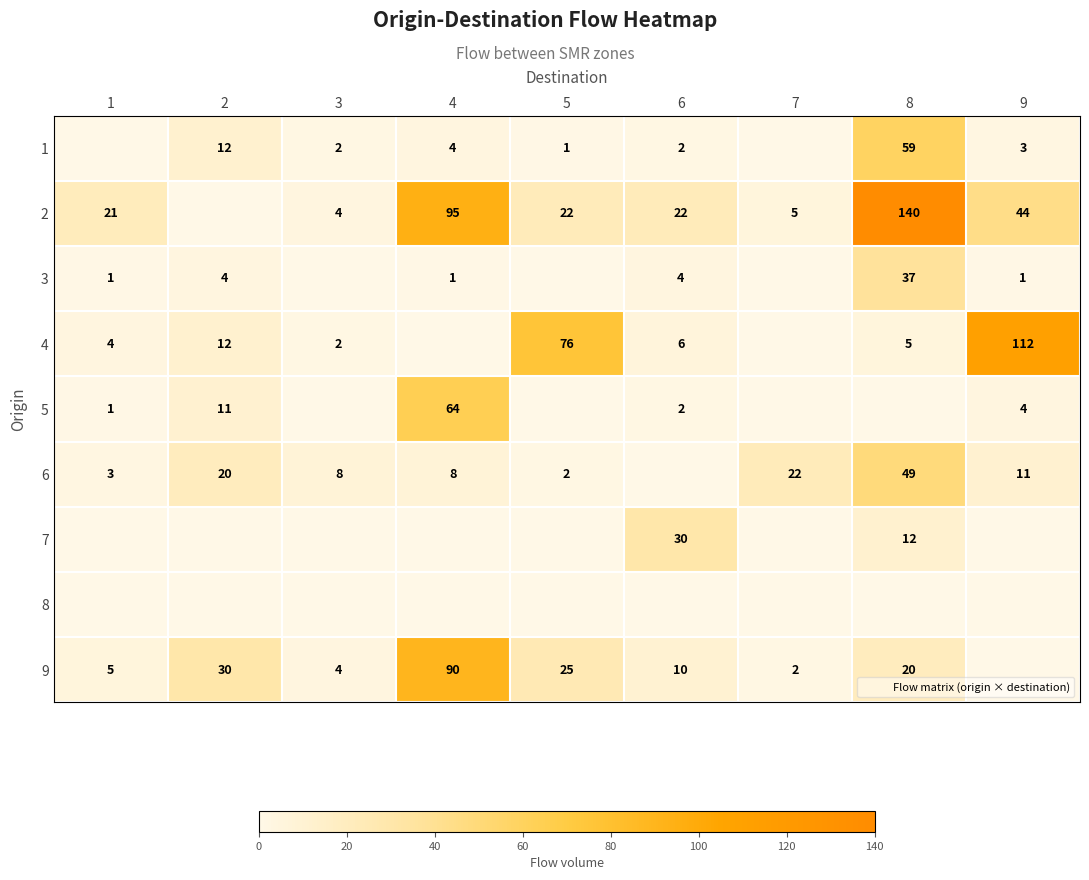

What is the sum of all 5 values?

82